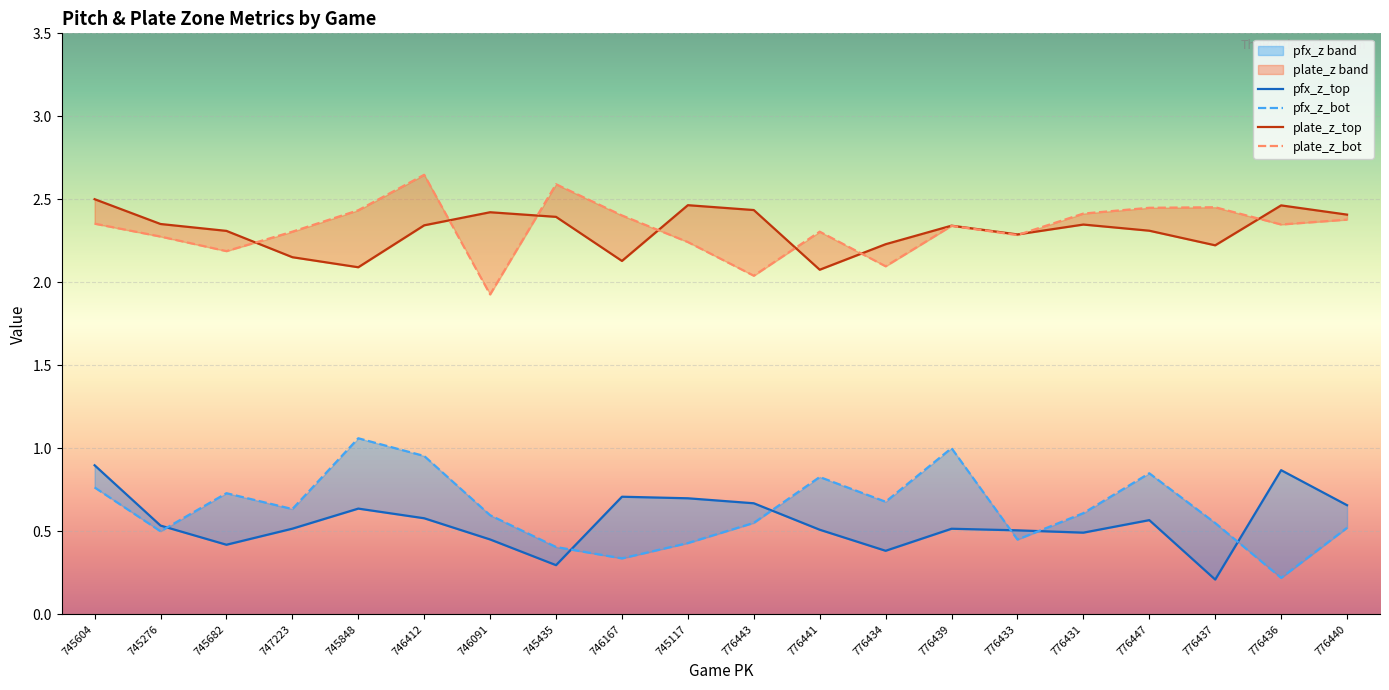

What is the difference between the highest and lowest values at 745435?

2.3